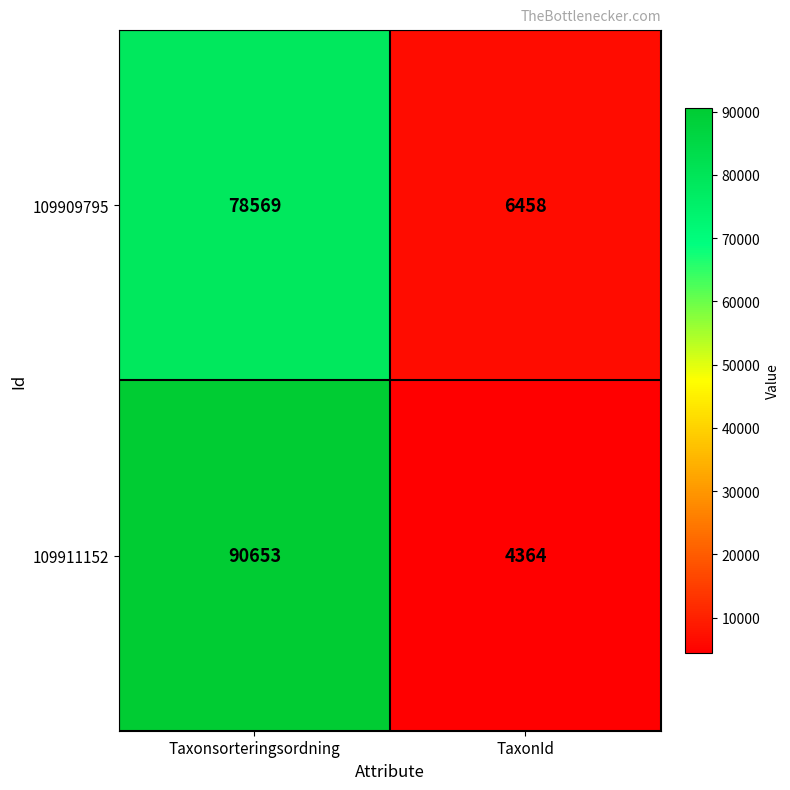

What is the difference between the highest and lowest values at Taxonsorteringsordning?

12084